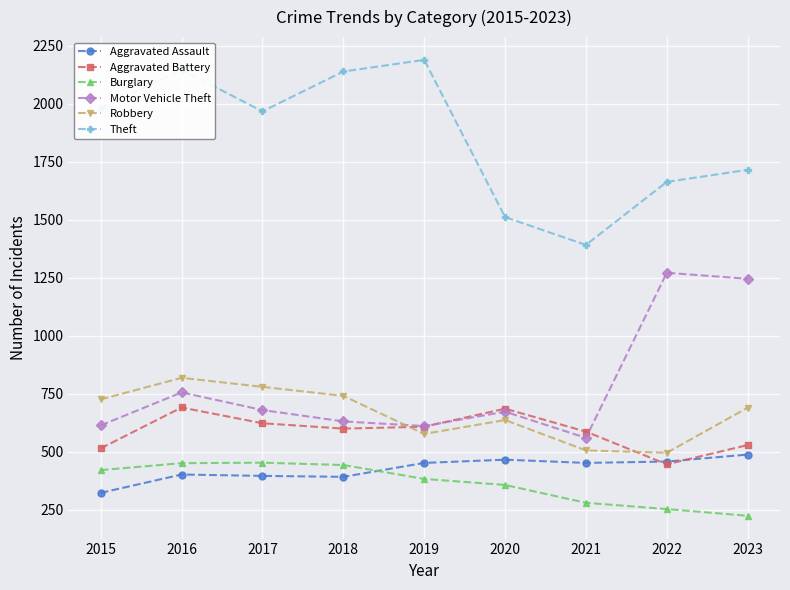

The value of Aggravated Assault at 2018 is 392. True or false?

True